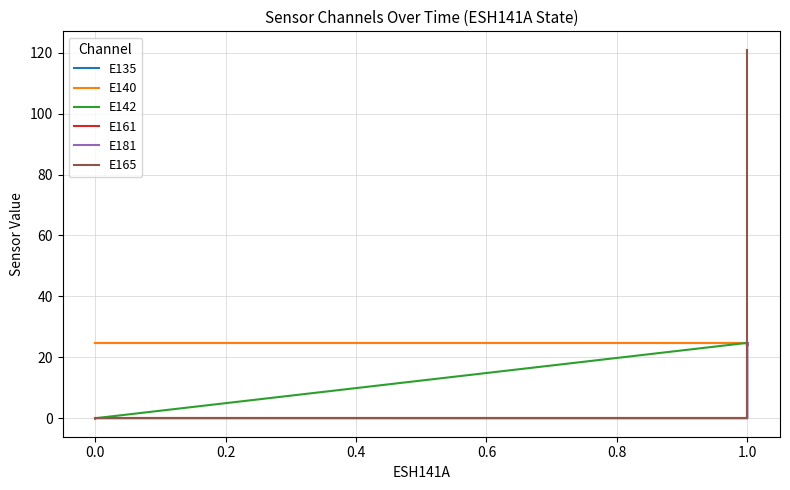

Which series changed the most between 0.0 and 1.0?

E165